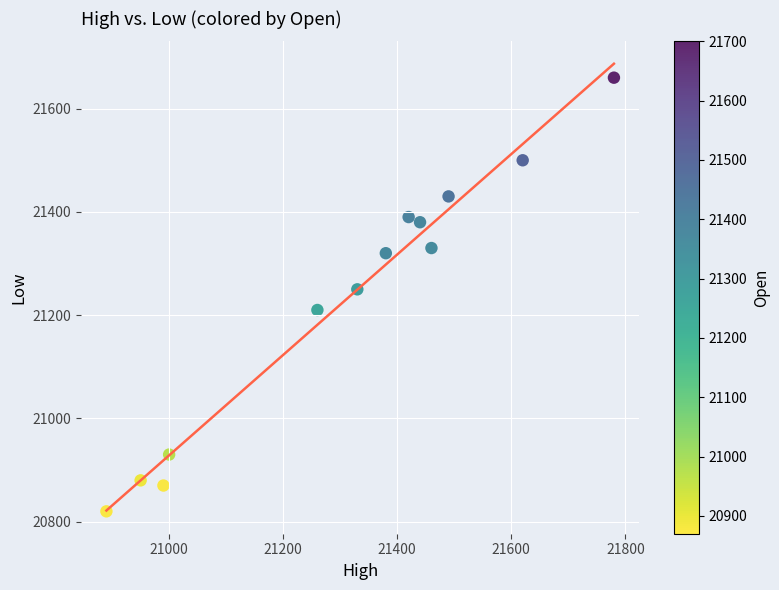

What Y value in the scatter plot is closest to 21240?

21250